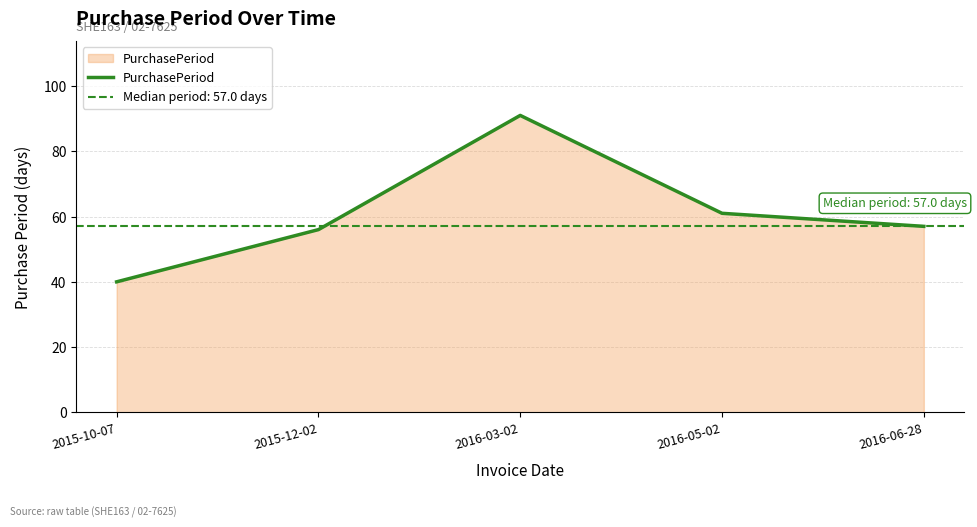

How many lines are shown in the chart?

1